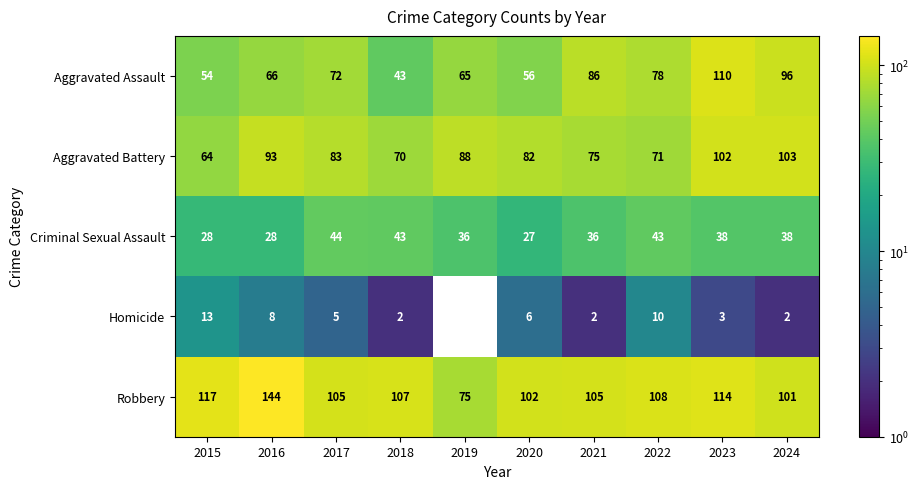

Where does the Homicide series first go above 5?

2015